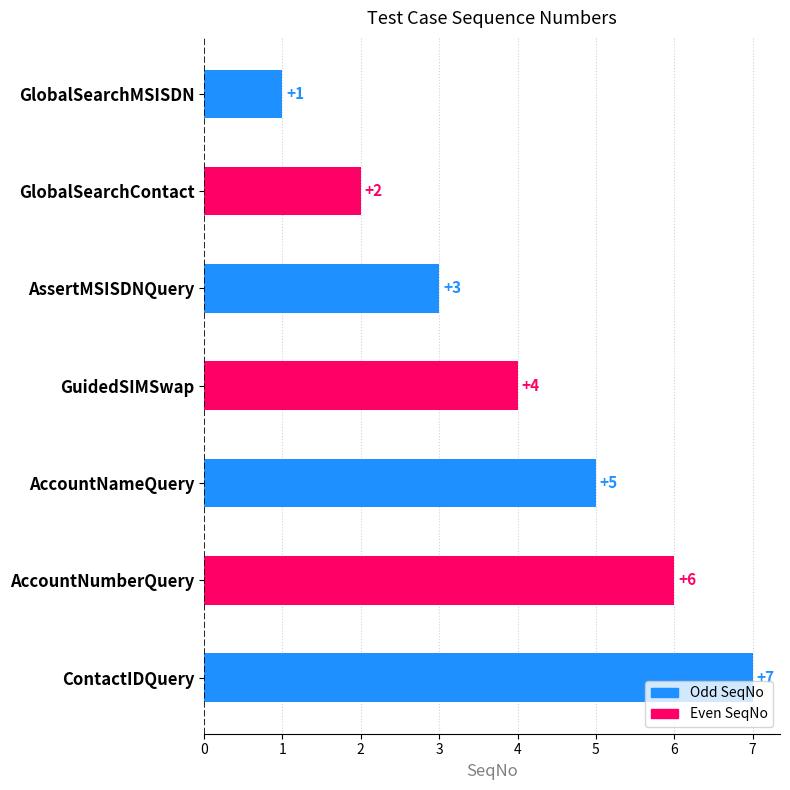

What is the label of the 3rd bar from the top?

AssertMSISDNQuery